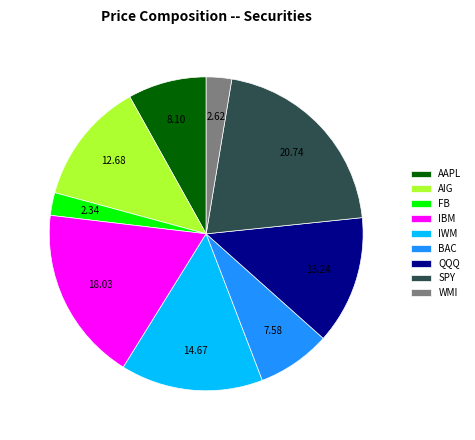

Is the sum of SPY and IBM greater than half?

No